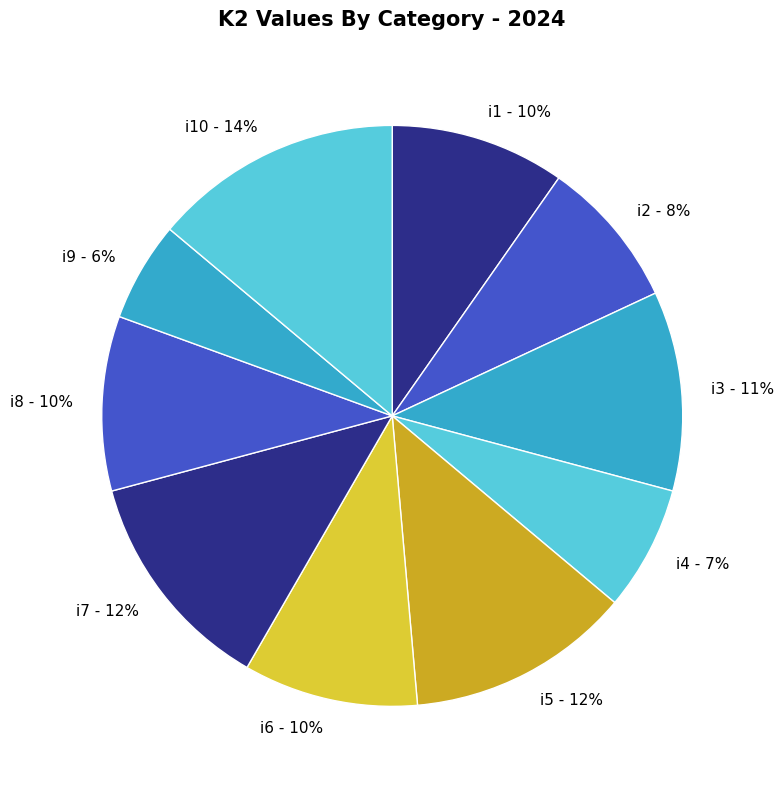

Which has a higher value, i3 - 11% or i9 - 6%?

i3 - 11%